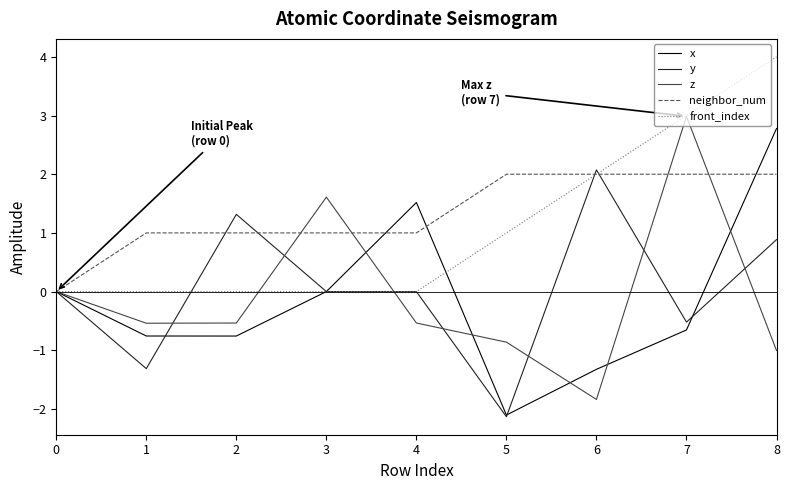

Count the number of data series in this chart.

5